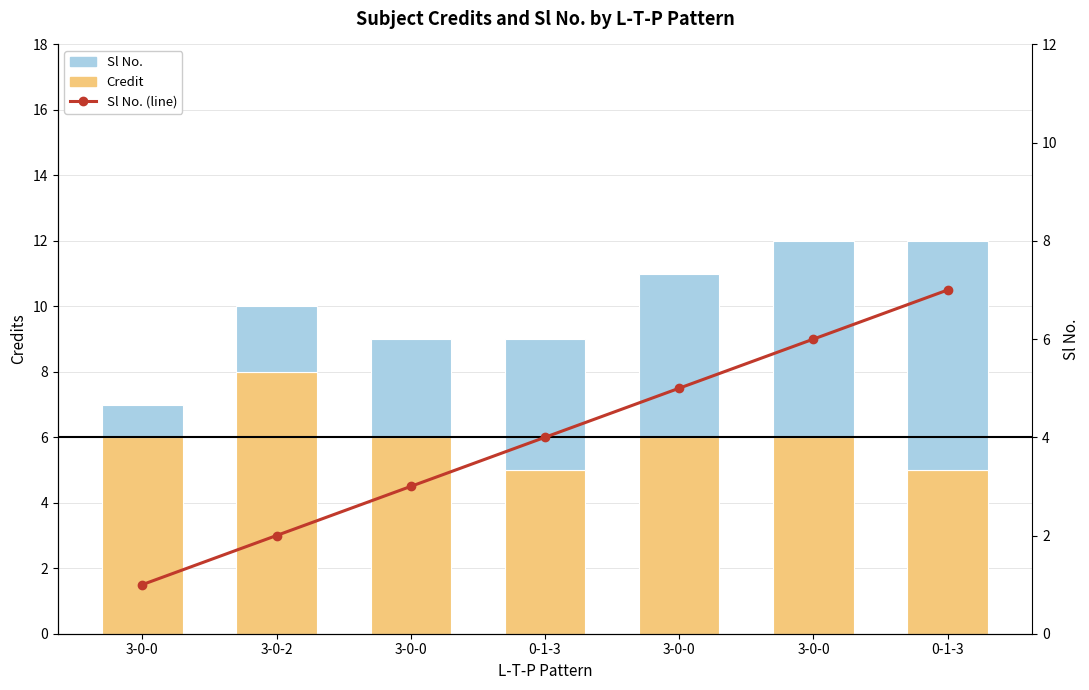

Rank the series at 0-1-3 from lowest to highest value.

Sl No., Sl No. (line), Credit